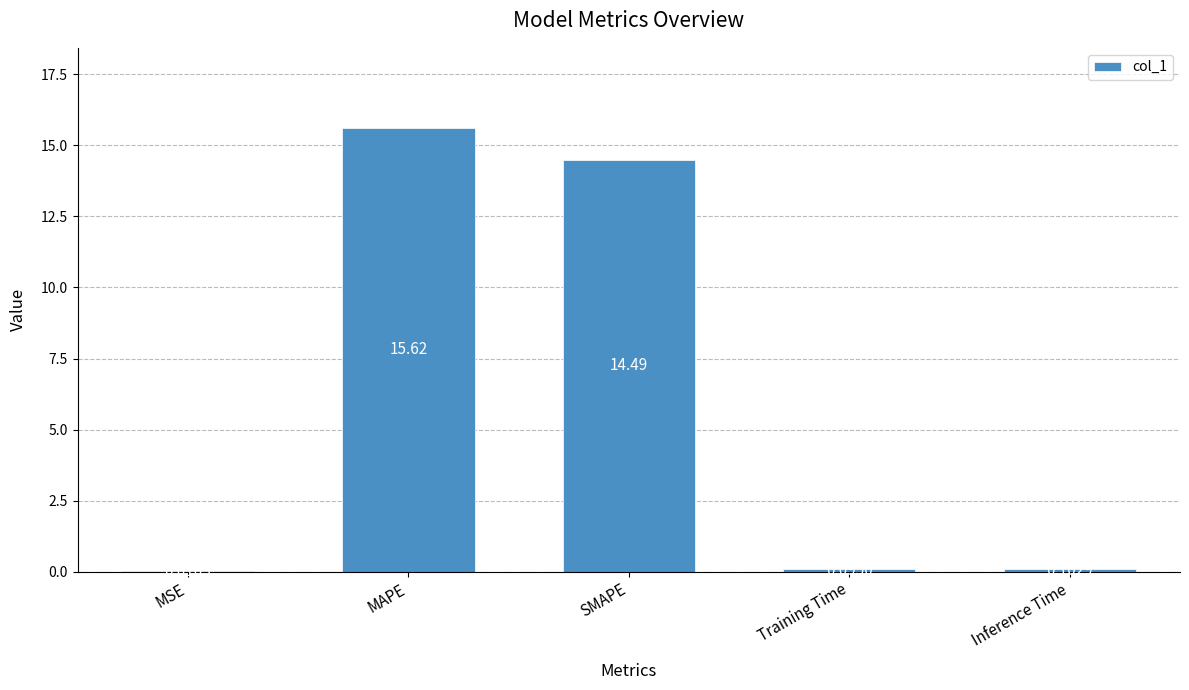

Where is the data nearest to the value 7?

Inference Time